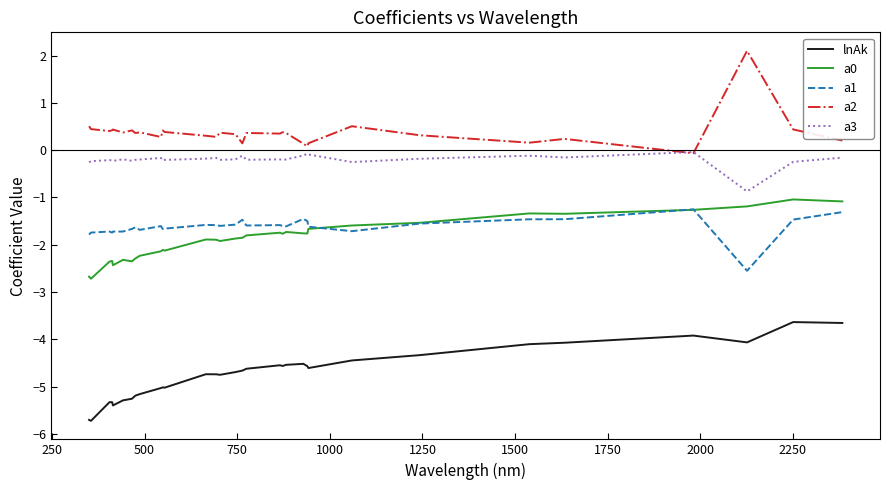

What is the sum of all a0 values?

-60.1